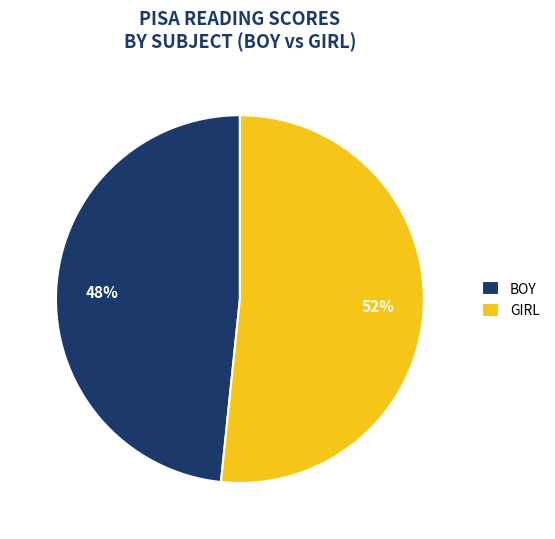

Count the number of slices in the pie.

2